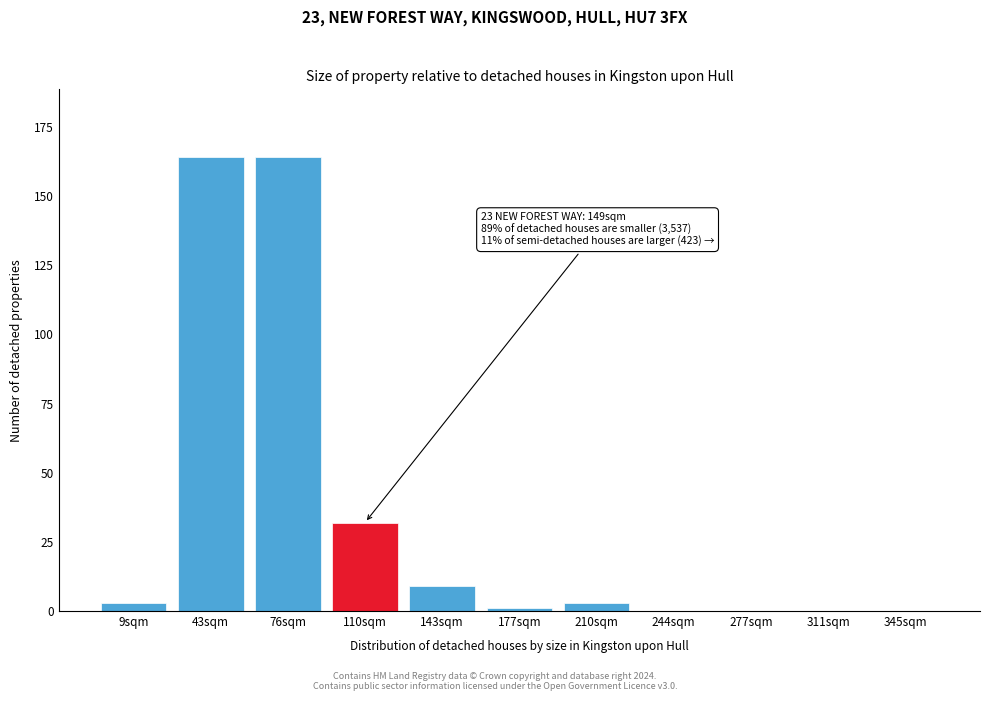

Reading left to right, extract all data points from this chart.

9sqm=3	43sqm=164	76sqm=164	110sqm=32	143sqm=9	177sqm=1	210sqm=3	244sqm=0	277sqm=0	311sqm=0	345sqm=0